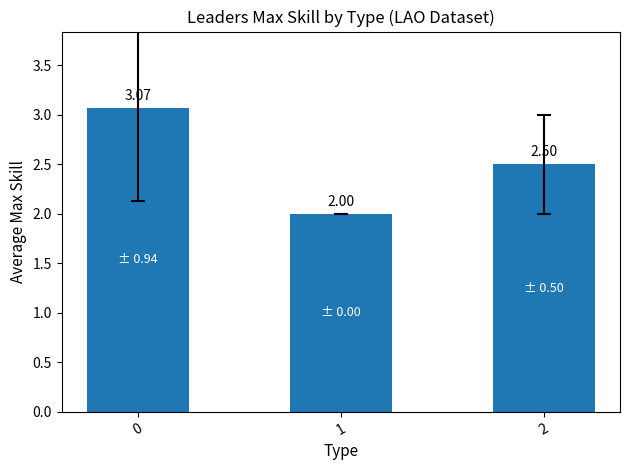

List the labels in order of value, largest first.

0, 2, 1